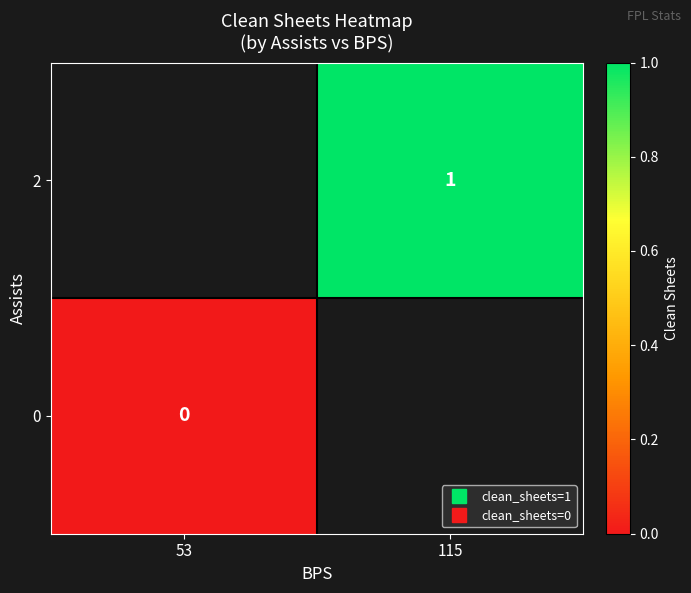

The 2 series shows 1.0 at 115. True or false?

True